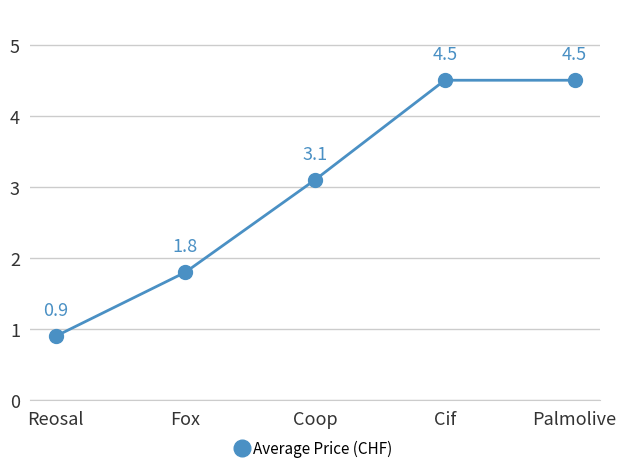

Reading left to right, list all the values displayed in this chart.

0.9	1.8	3.1	4.5	4.5